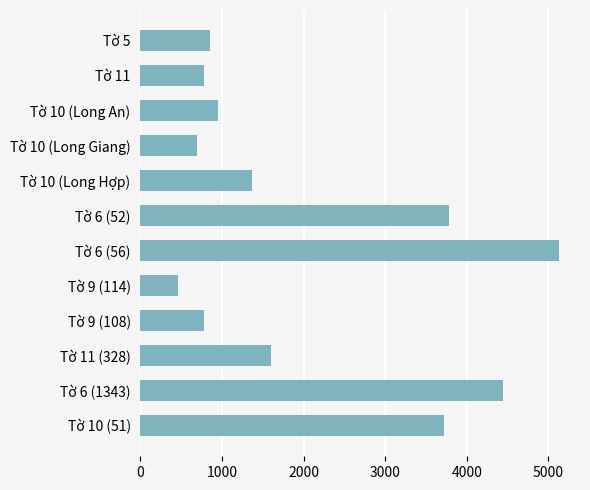

The value at Tờ 10 (51) is 1195.3. True or false?

False